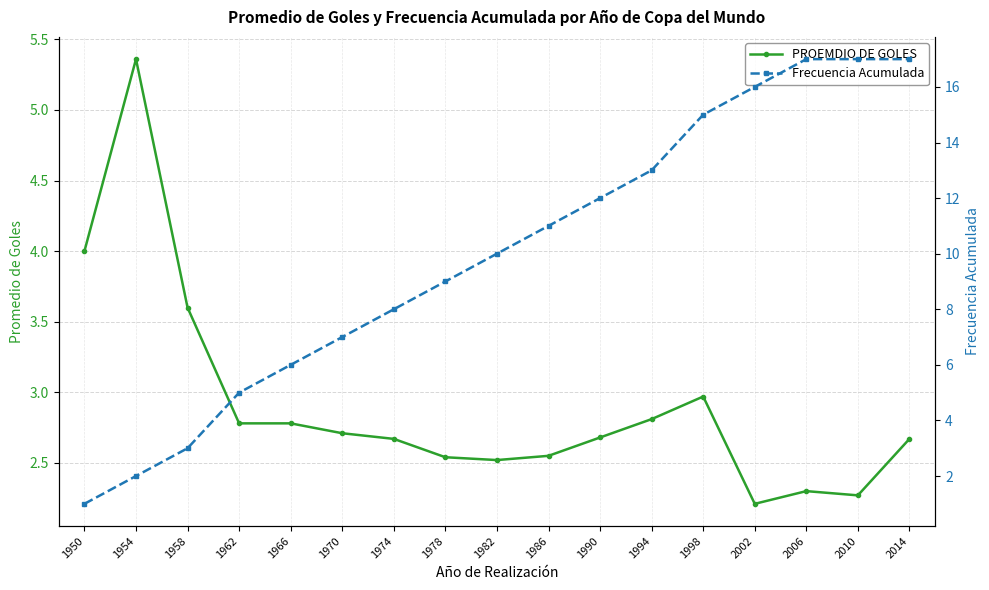

How many data points in Frecuencia Acumulada are less than 10?

8